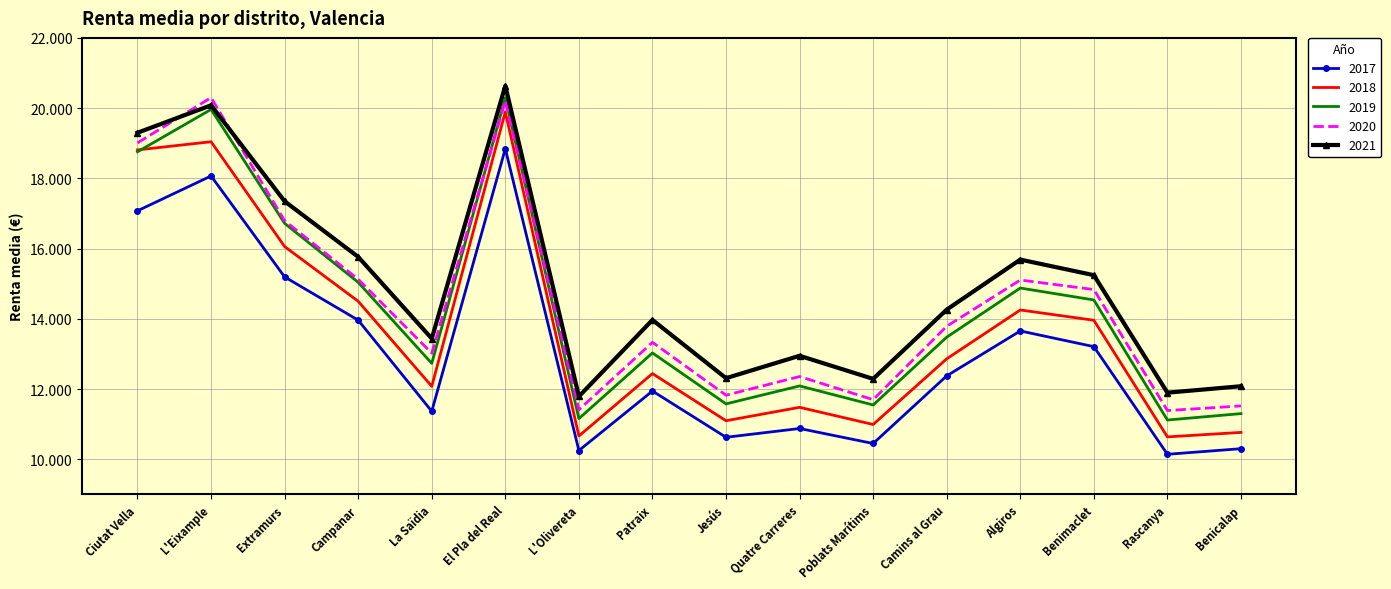

What are all the series names shown in the legend?

2017, 2018, 2019, 2020, 2021